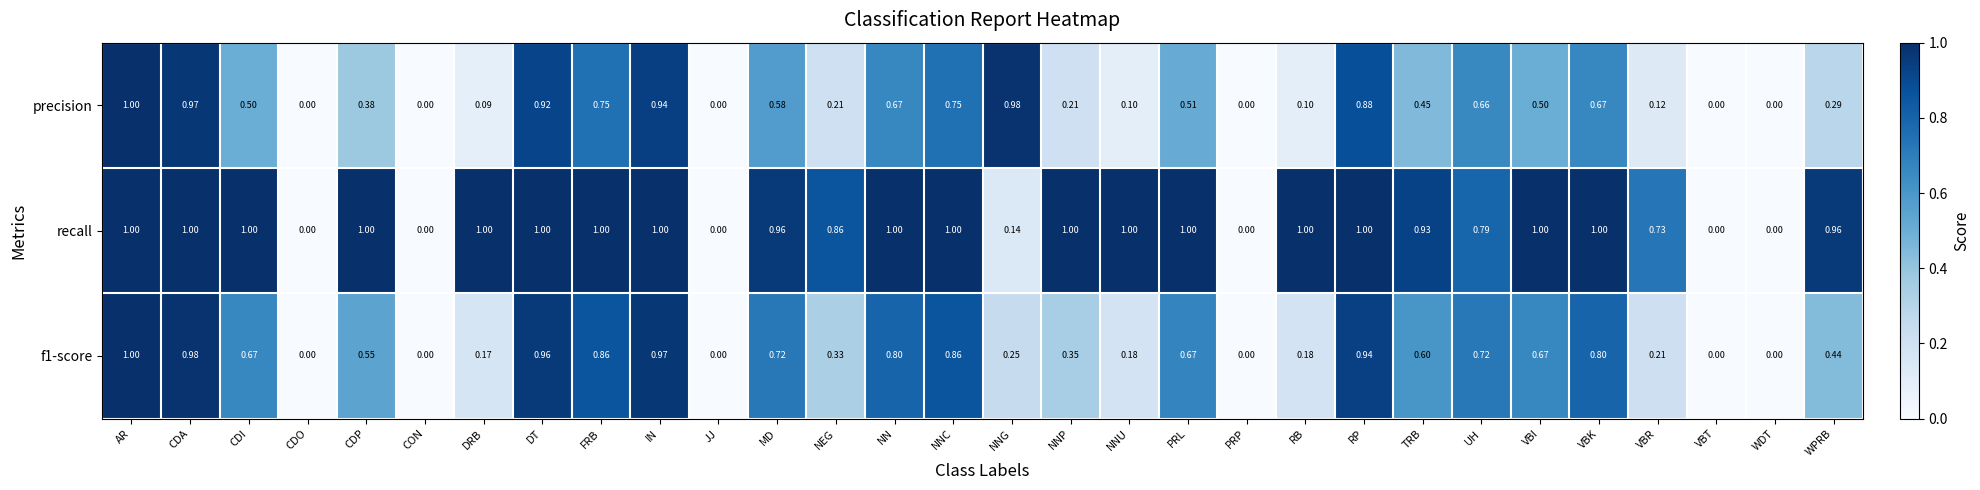

What is the total value across all series at NNP?

1.6